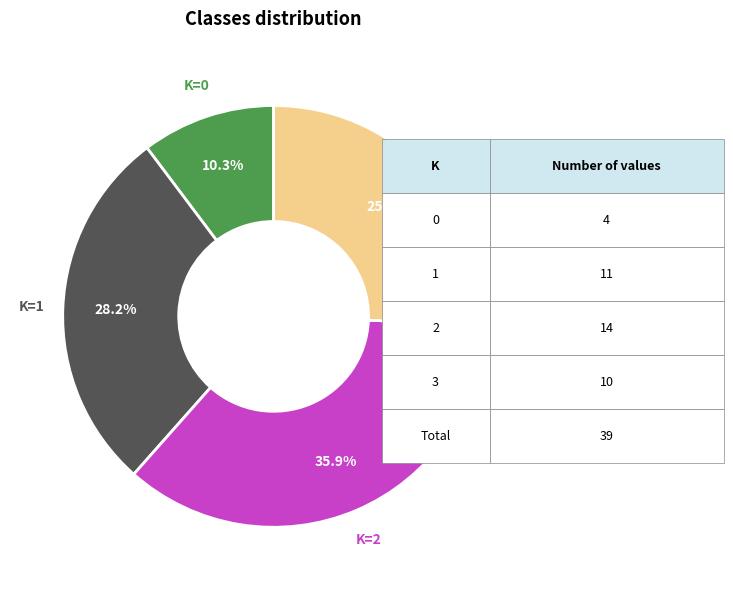

Is there any slice that represents more than half of the pie?

No